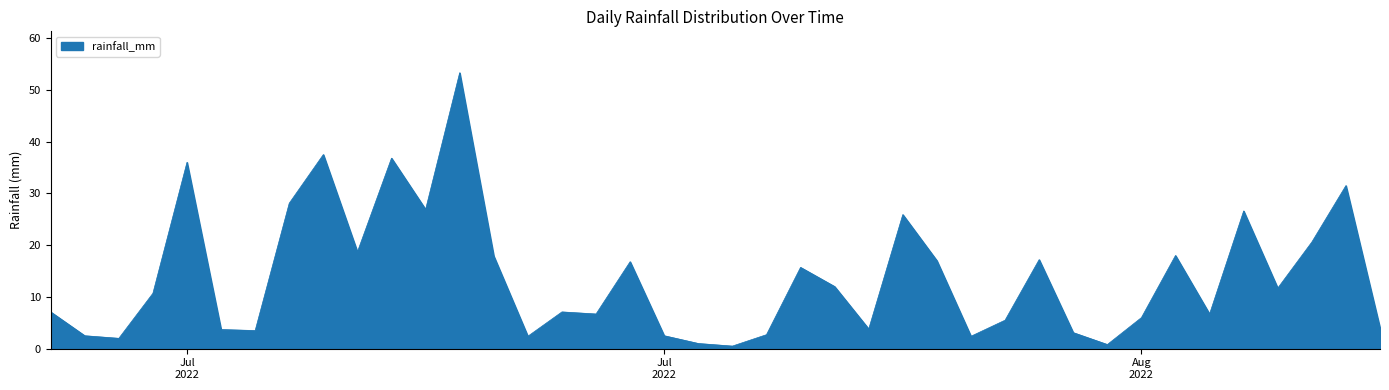

Does the chart display data point markers on the line(s)?

No